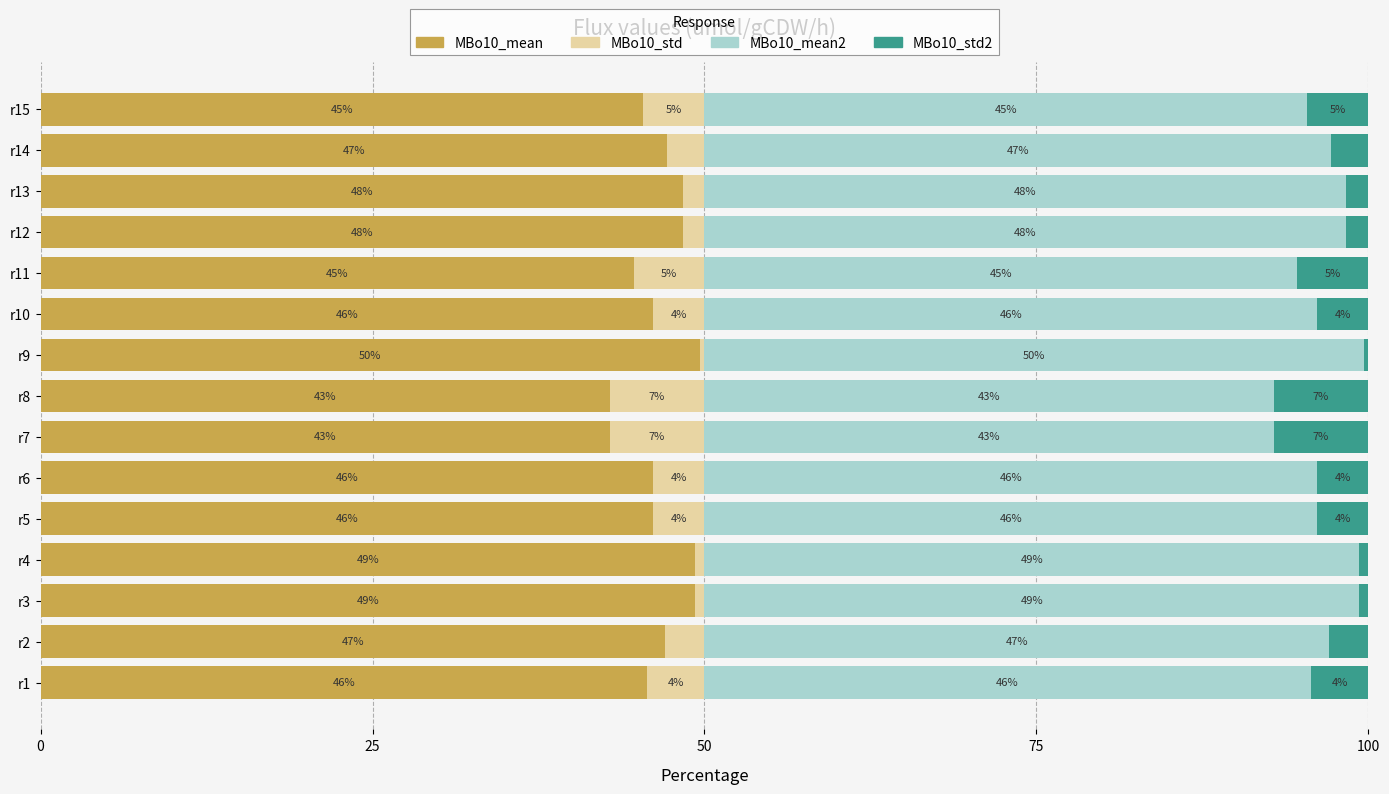

What are all the series names shown in the legend?

MBo10_mean, MBo10_std, MBo10_mean2, MBo10_std2